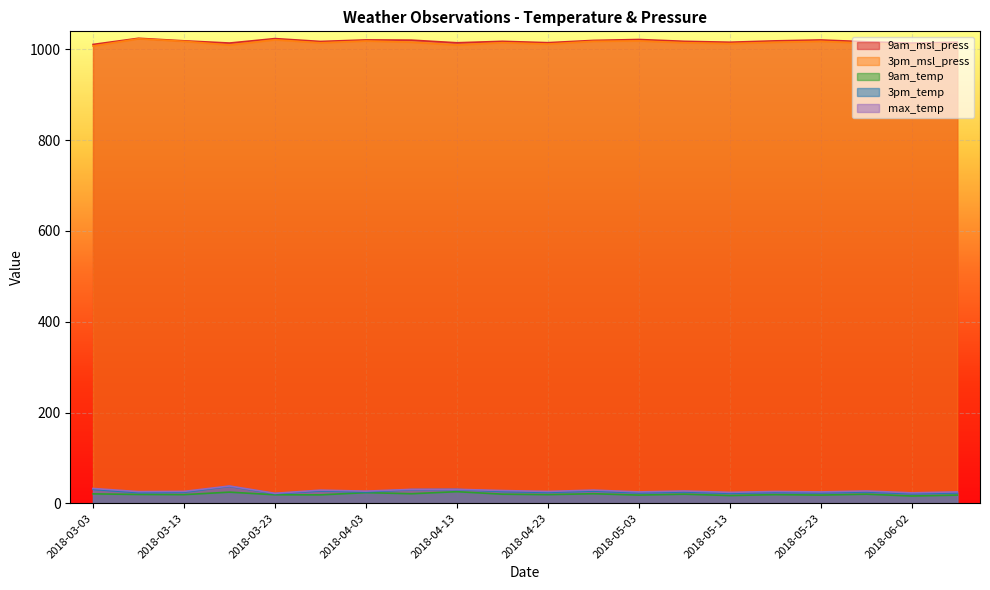

Where is the first local maximum for 9am_temp?

2018-03-18